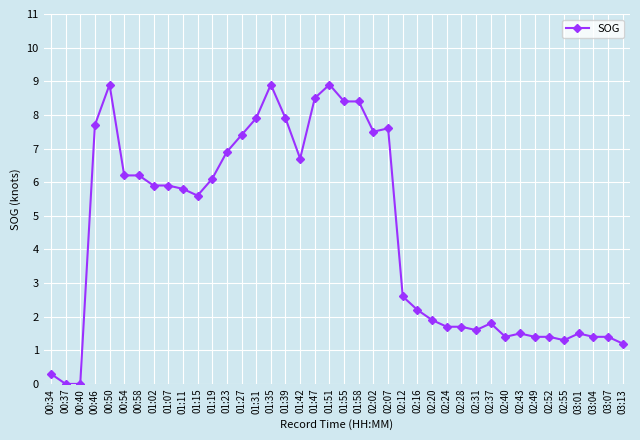

Where does the data first go above 5?

00:46